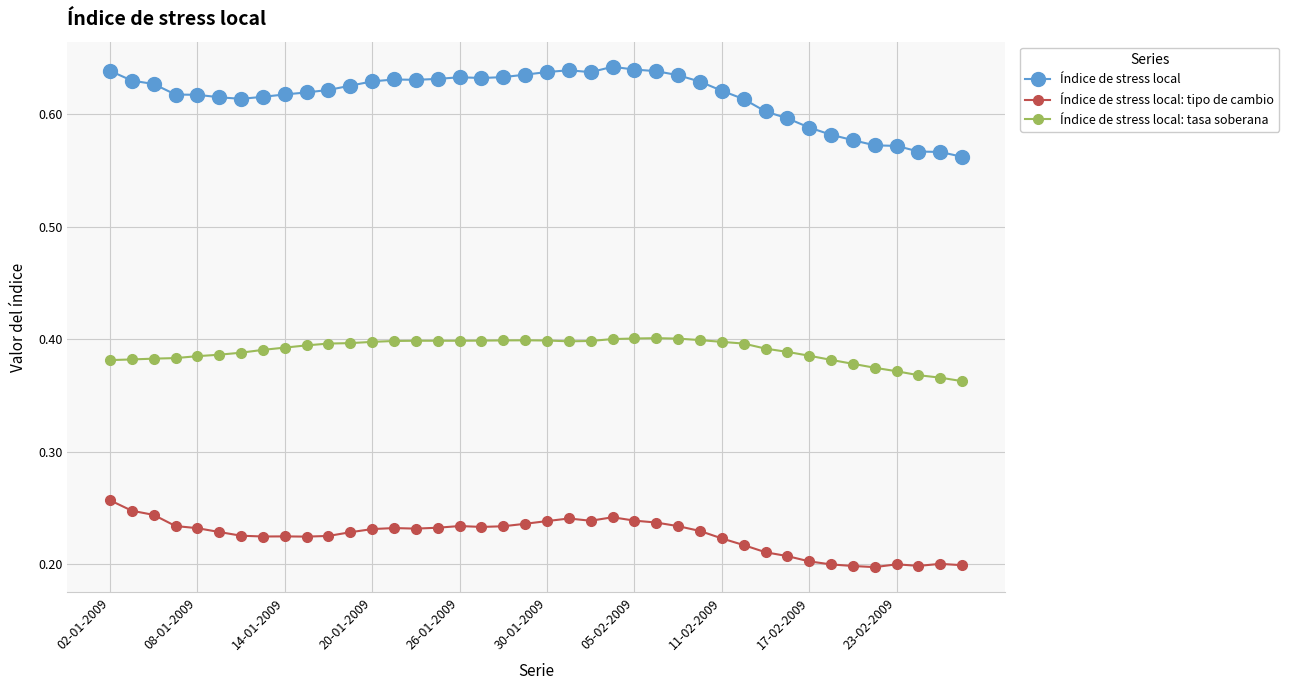

Count the Índice de stress local: tasa soberana values in the range 0 to 1.

40